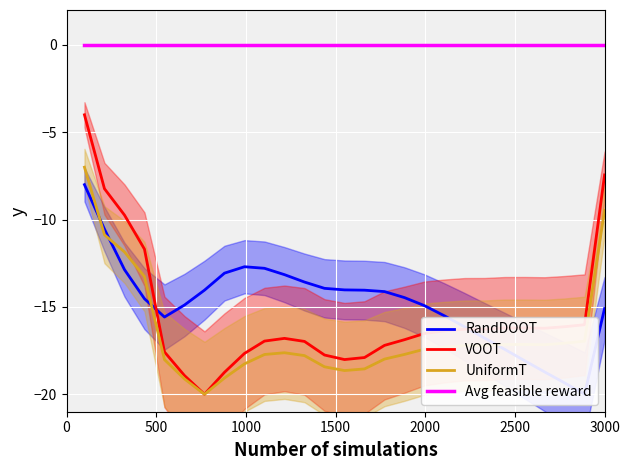

What are all the series names shown in the legend?

RandDOOT, VOOT, UniformT, Avg feasible reward